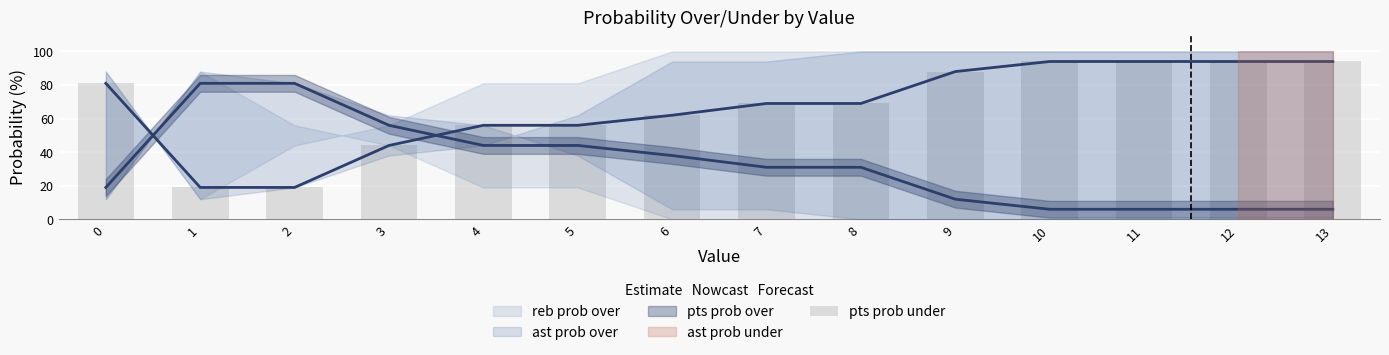

What is the change in value from 7 to 10?

+25